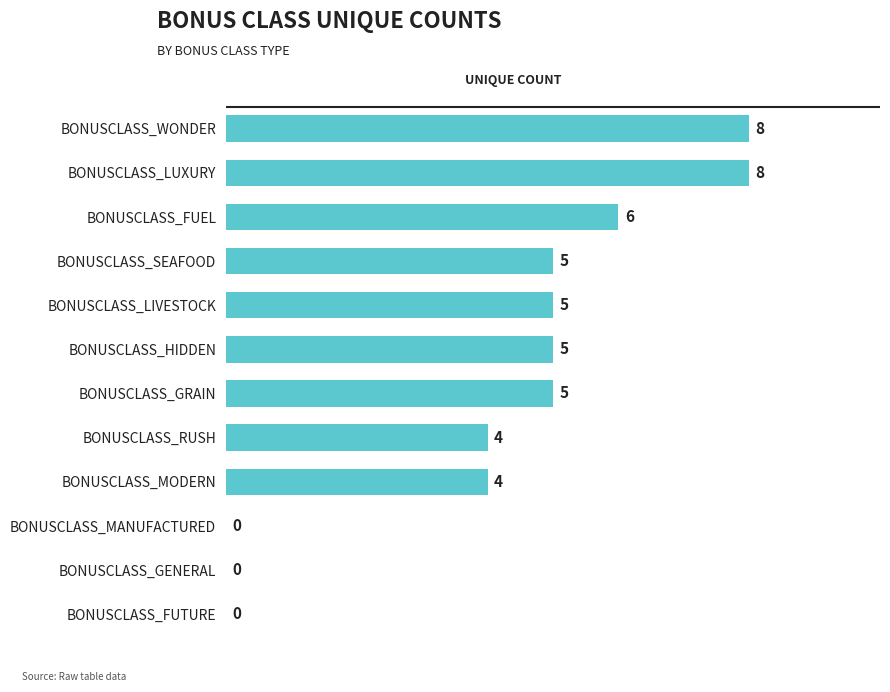

Read the value at BONUSCLASS_WONDER.

8